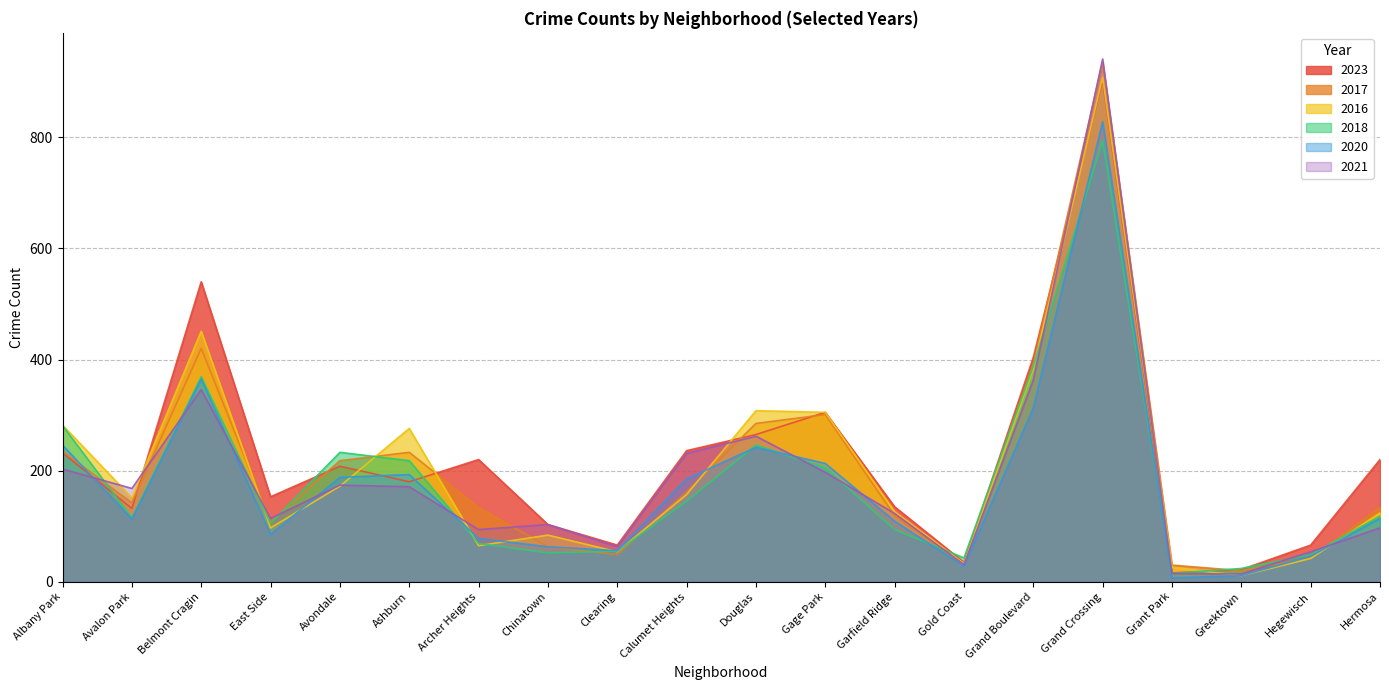

Reading right to left, transcribe all the data shown in this chart.

2023: Hermosa=220	Hegewisch=66	Greektown=22	Grant Park=16	Grand Crossing=903	Grand Boulevard=404	Gold Coast=35	Garfield Ridge=135	Gage Park=305	Douglas=265	Calumet Heights=236	Clearing=66	Chinatown=103	Archer Heights=220	Ashburn=180	Avondale=208	East Side=153	Belmont Cragin=540	Avalon Park=132	Albany Park=232
2017: Hermosa=134	Hegewisch=43	Greektown=20	Grant Park=30	Grand Crossing=936	Grand Boulevard=392	Gold Coast=31	Garfield Ridge=119	Gage Park=301	Douglas=285	Calumet Heights=162	Clearing=49	Chinatown=63	Archer Heights=134	Ashburn=233	Avondale=218	East Side=108	Belmont Cragin=420	Avalon Park=142	Albany Park=235
2016: Hermosa=124	Hegewisch=42	Greektown=11	Grant Park=26	Grand Crossing=908	Grand Boulevard=384	Gold Coast=33	Garfield Ridge=126	Gage Park=305	Douglas=308	Calumet Heights=157	Clearing=54	Chinatown=84	Archer Heights=65	Ashburn=276	Avondale=172	East Side=97	Belmont Cragin=451	Avalon Park=151	Albany Park=282
2018: Hermosa=118	Hegewisch=49	Greektown=24	Grant Park=15	Grand Crossing=794	Grand Boulevard=388	Gold Coast=43	Garfield Ridge=94	Gage Park=205	Douglas=246	Calumet Heights=145	Clearing=55	Chinatown=52	Archer Heights=69	Ashburn=218	Avondale=233	East Side=105	Belmont Cragin=369	Avalon Park=115	Albany Park=281
2020: Hermosa=114	Hegewisch=46	Greektown=11	Grant Park=7	Grand Crossing=828	Grand Boulevard=313	Gold Coast=28	Garfield Ridge=109	Gage Park=213	Douglas=242	Calumet Heights=185	Clearing=56	Chinatown=63	Archer Heights=78	Ashburn=193	Avondale=188	East Side=85	Belmont Cragin=365	Avalon Park=113	Albany Park=246
2021: Hermosa=97	Hegewisch=54	Greektown=14	Grant Park=15	Grand Crossing=941	Grand Boulevard=363	Gold Coast=31	Garfield Ridge=123	Gage Park=197	Douglas=262	Calumet Heights=231	Clearing=63	Chinatown=103	Archer Heights=94	Ashburn=171	Avondale=174	East Side=114	Belmont Cragin=346	Avalon Park=168	Albany Park=203